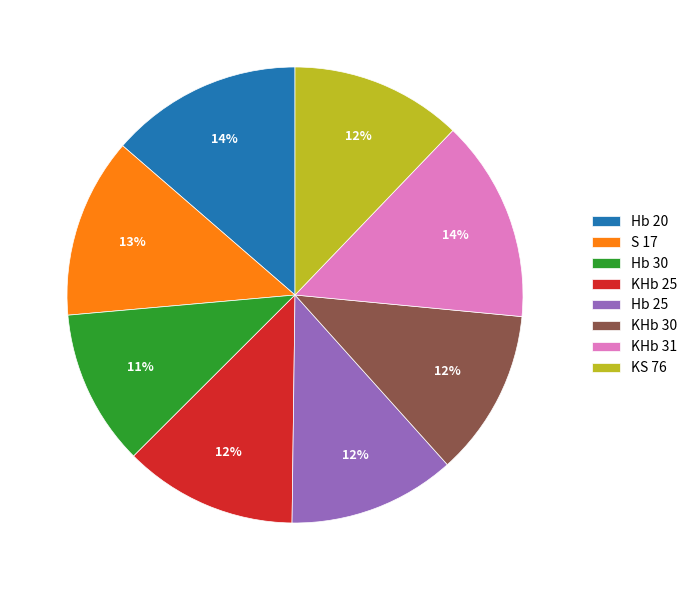

Do KHb 30 and Hb 30 together represent more than half of the pie?

No